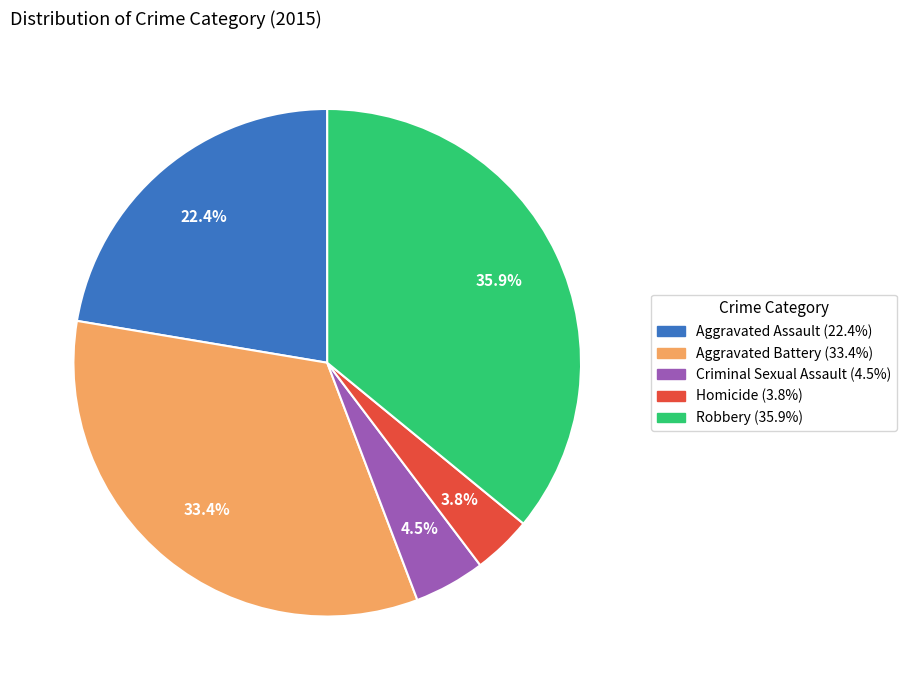

How many slices are in this pie chart?

5